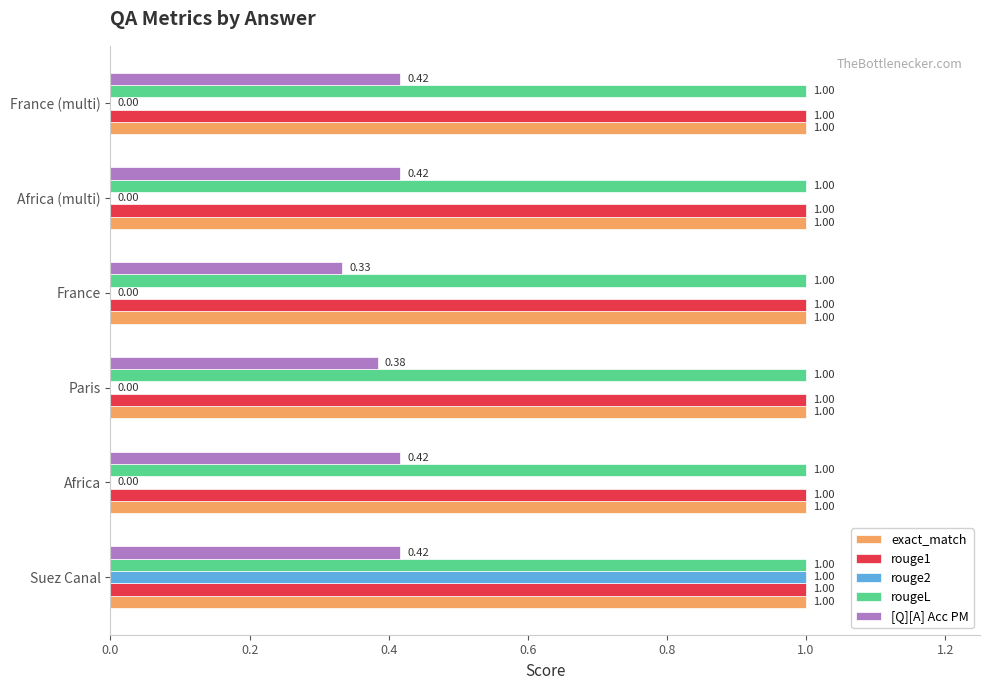

Is the value of [Q][A] Acc PM at Suez Canal greater than the value of rouge2 at Suez Canal?

No